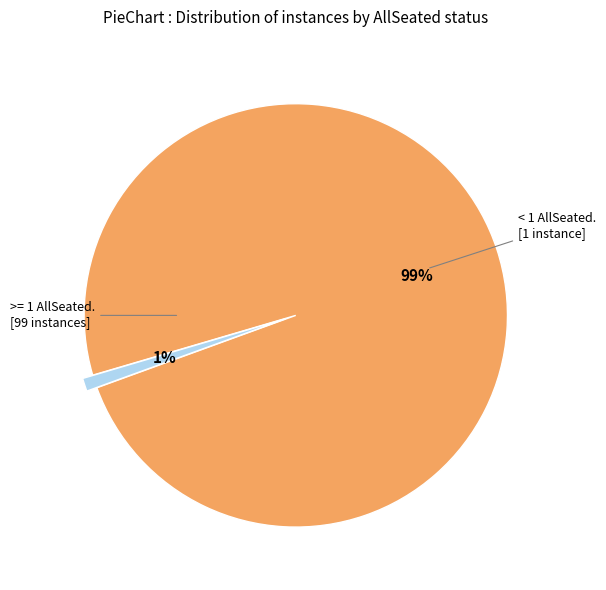

How many segments does this pie chart have?

2